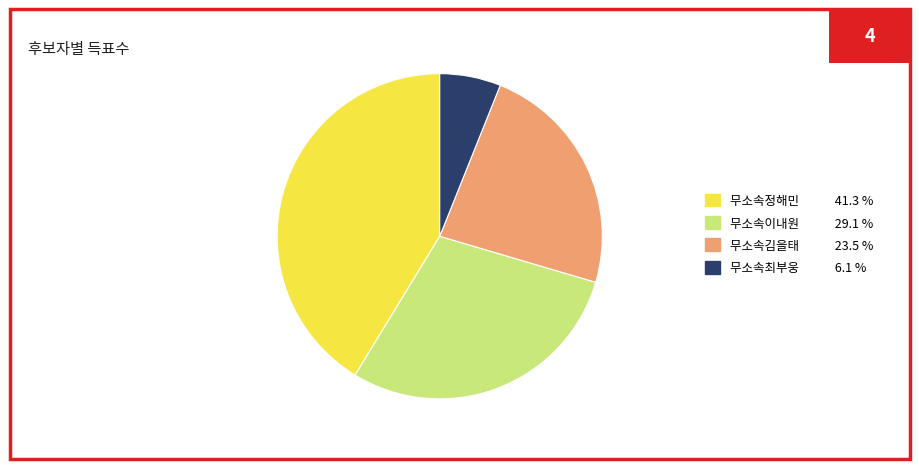

Between 무소속최부웅 and 무소속정해민, which is larger?

무소속정해민